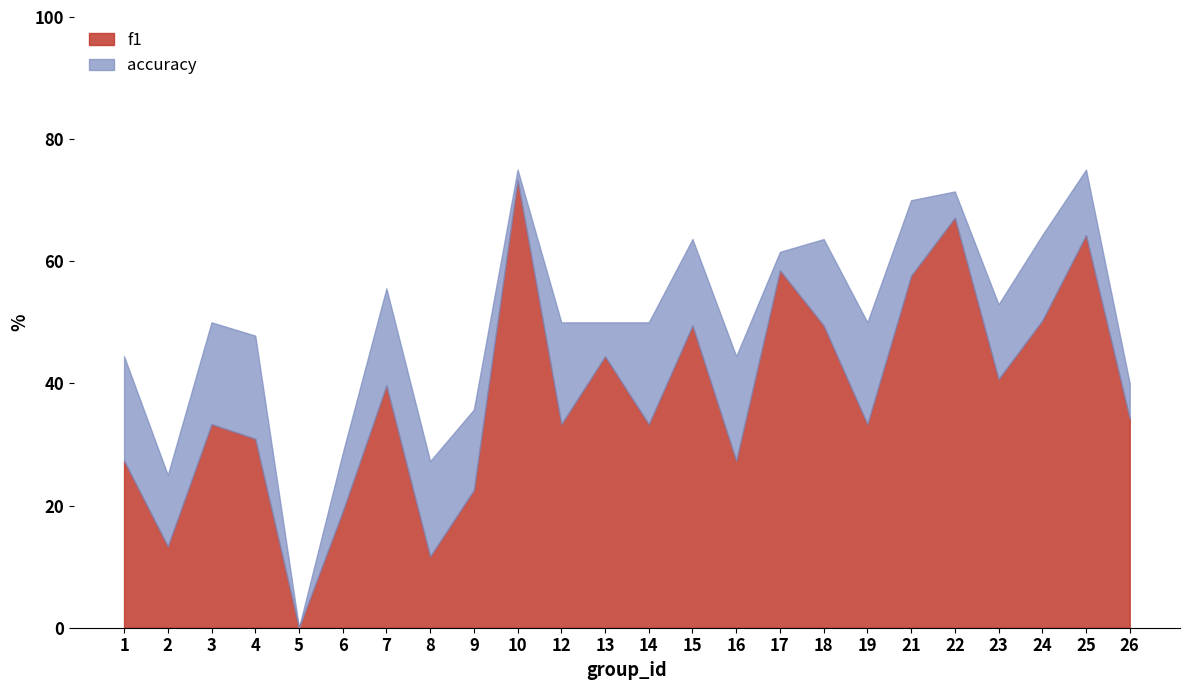

Rank the series by their average value, from highest to lowest.

accuracy, f1